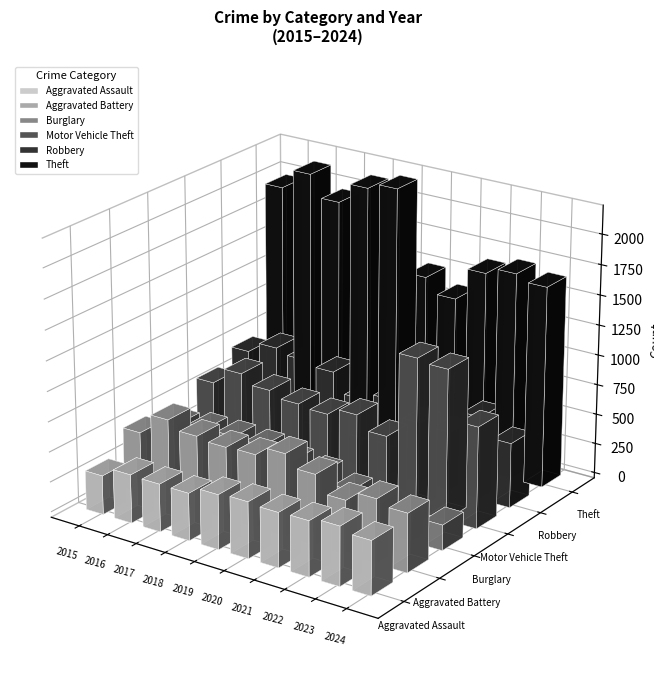

What is the sum of the Theft values at 2022 and 2018?

3804